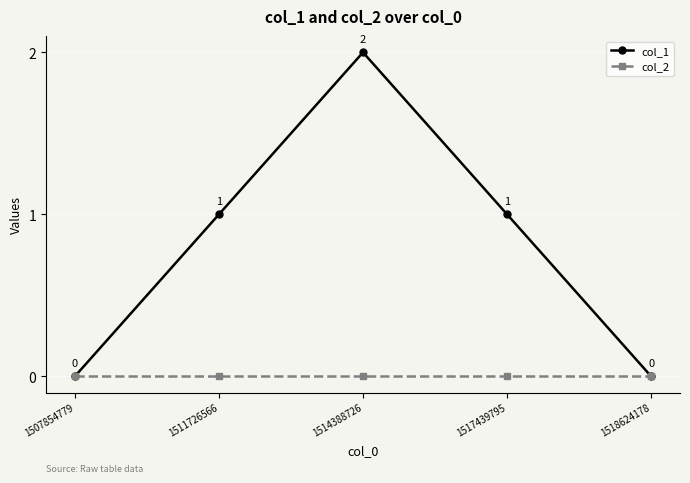

At which category is the sum across all series the highest?

1514388726